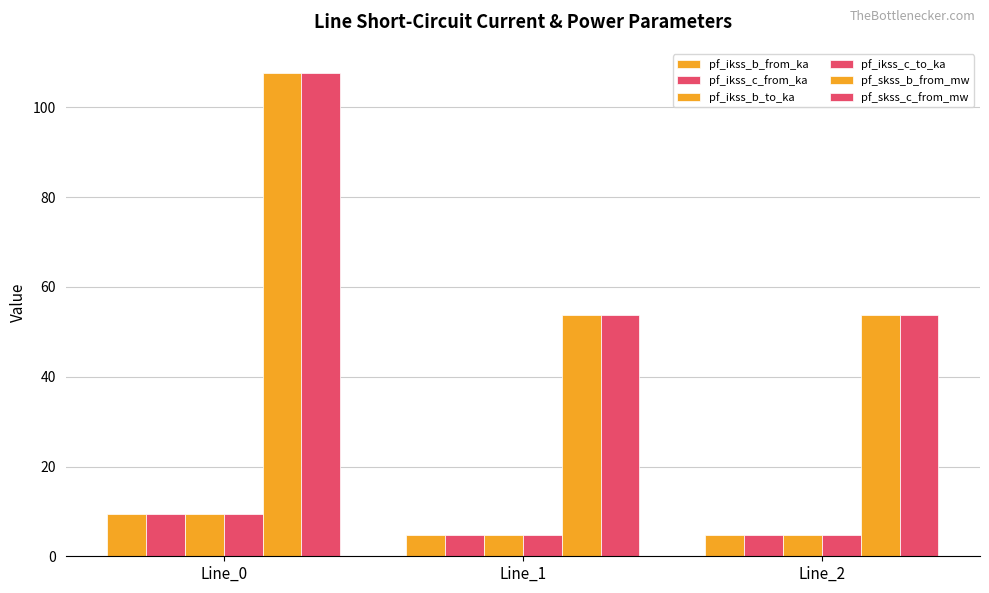

Between Line_0 and Line_2, which series saw the biggest shift?

pf_skss_c_from_mw